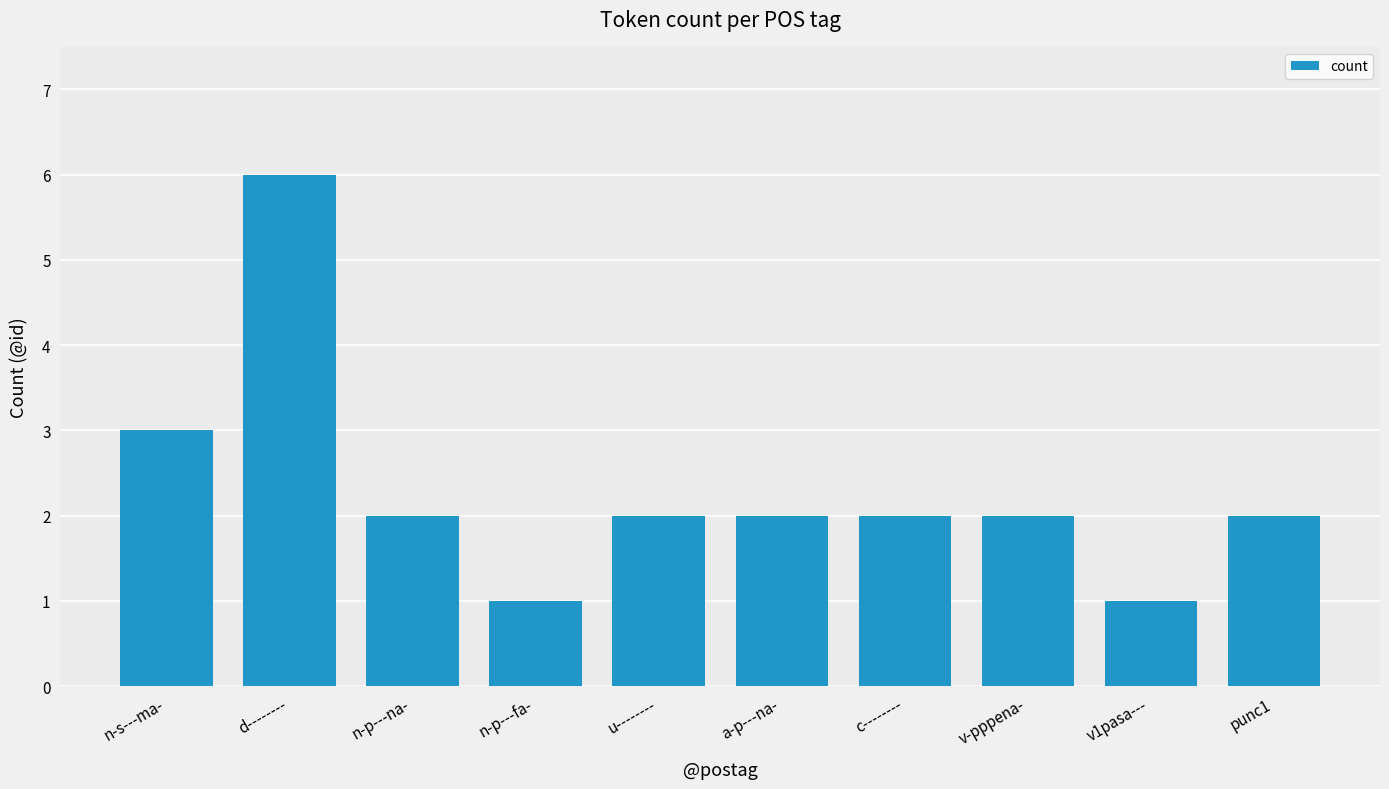

What is the difference between the maximum and second lowest values?

5